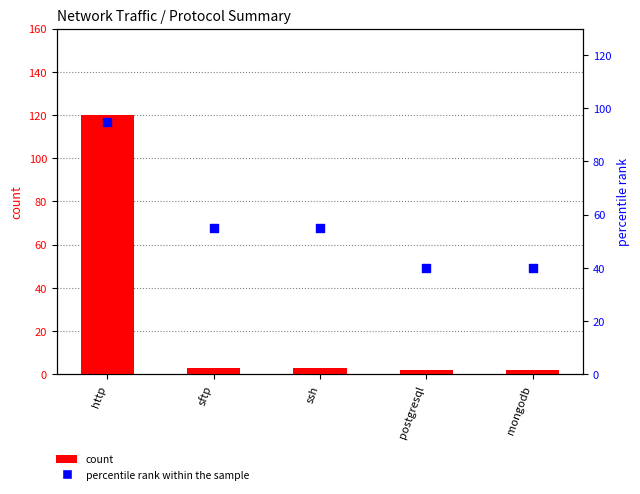

Is the value of percentile rank within the sample at postgresql greater than the value of count at mongodb?

Yes